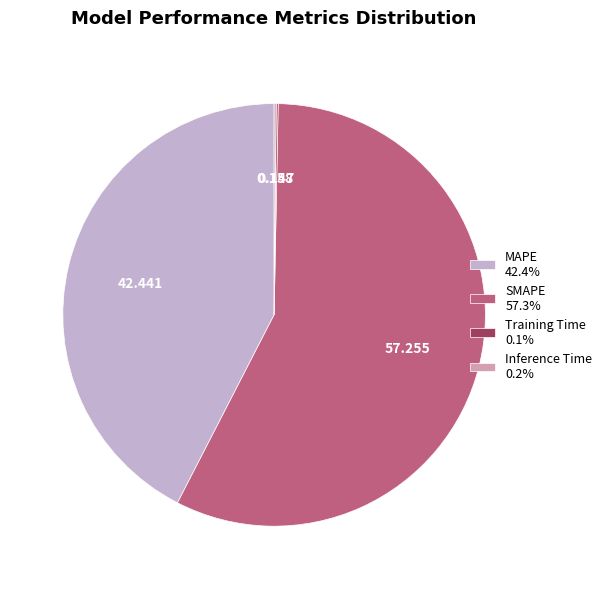

What is the largest slice in the pie chart?

SMAPE